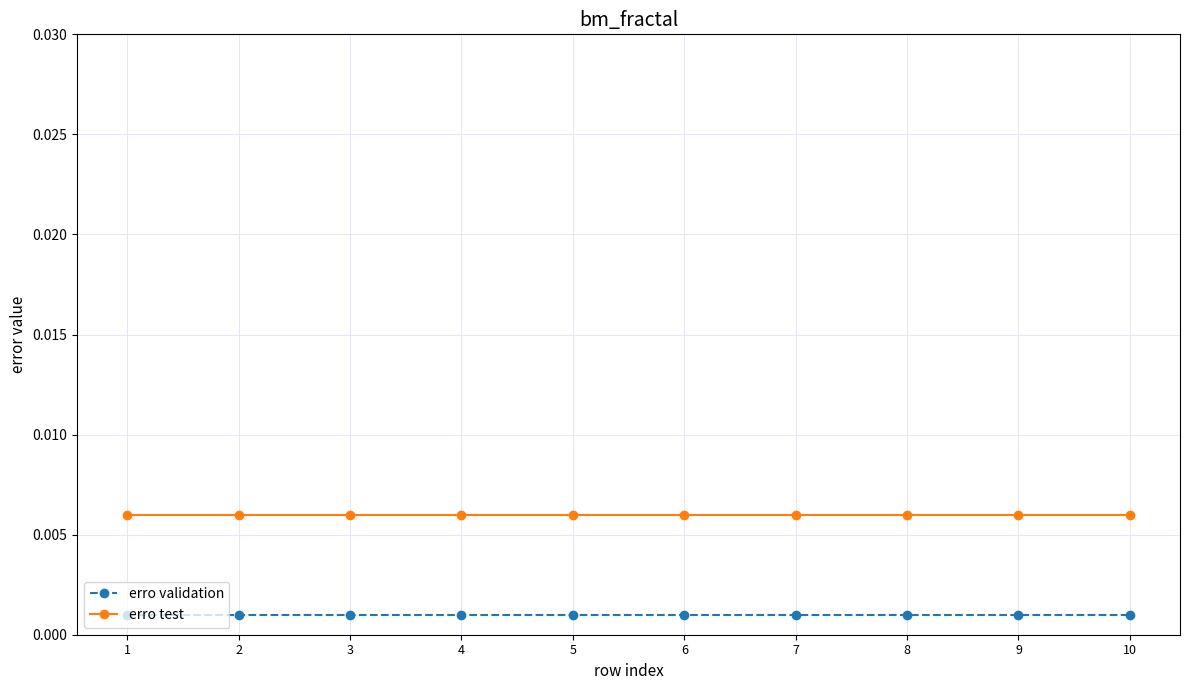

True or false: erro validation and erro test intersect in this chart.

False